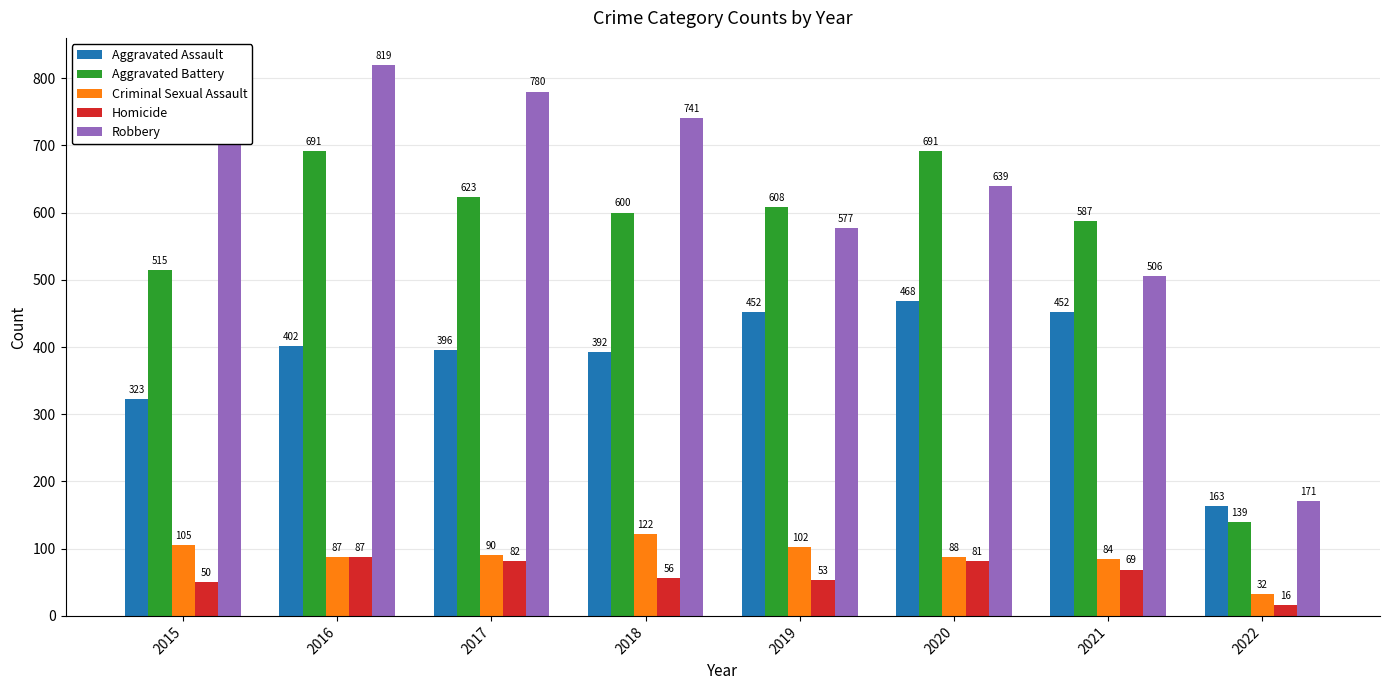

Reading right to left, what are all the values shown in this chart?

Aggravated Assault: 163	452	468	452	392	396	402	323
Aggravated Battery: 139	587	691	608	600	623	691	515
Criminal Sexual Assault: 32	84	88	102	122	90	87	105
Homicide: 16	69	81	53	56	82	87	50
Robbery: 171	506	639	577	741	780	819	726